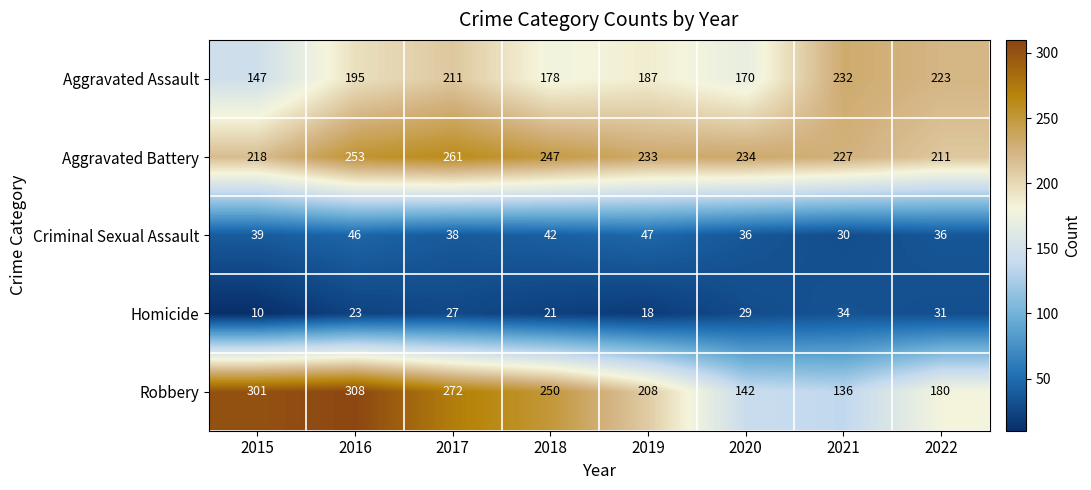

What is the sum of the Criminal Sexual Assault values at 2016 and 2022?

82